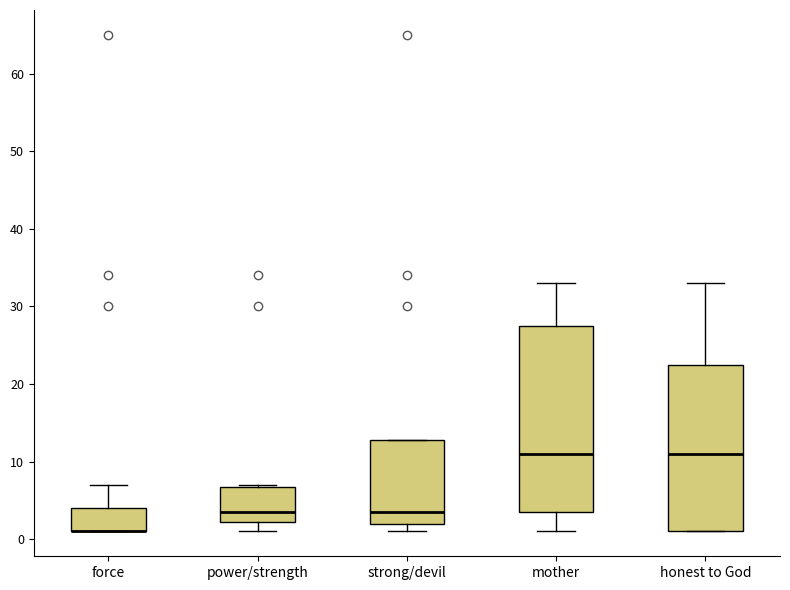

Where does the upper whisker of the box for mother end on the y-axis? The values are not printed on the chart, so give them approximately, as read against the axis.

33